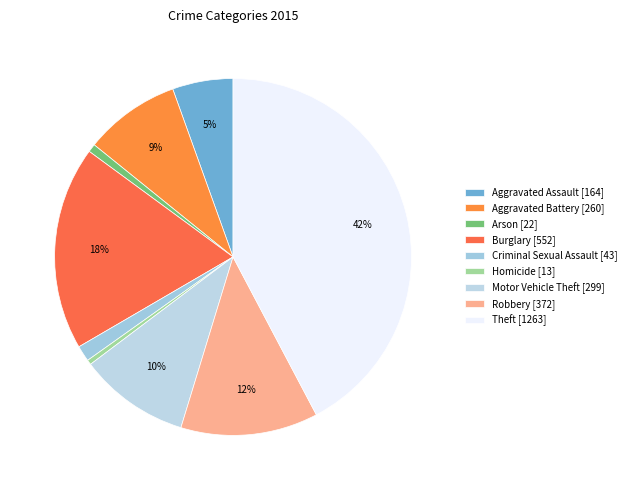

How many slices are in this pie chart?

9